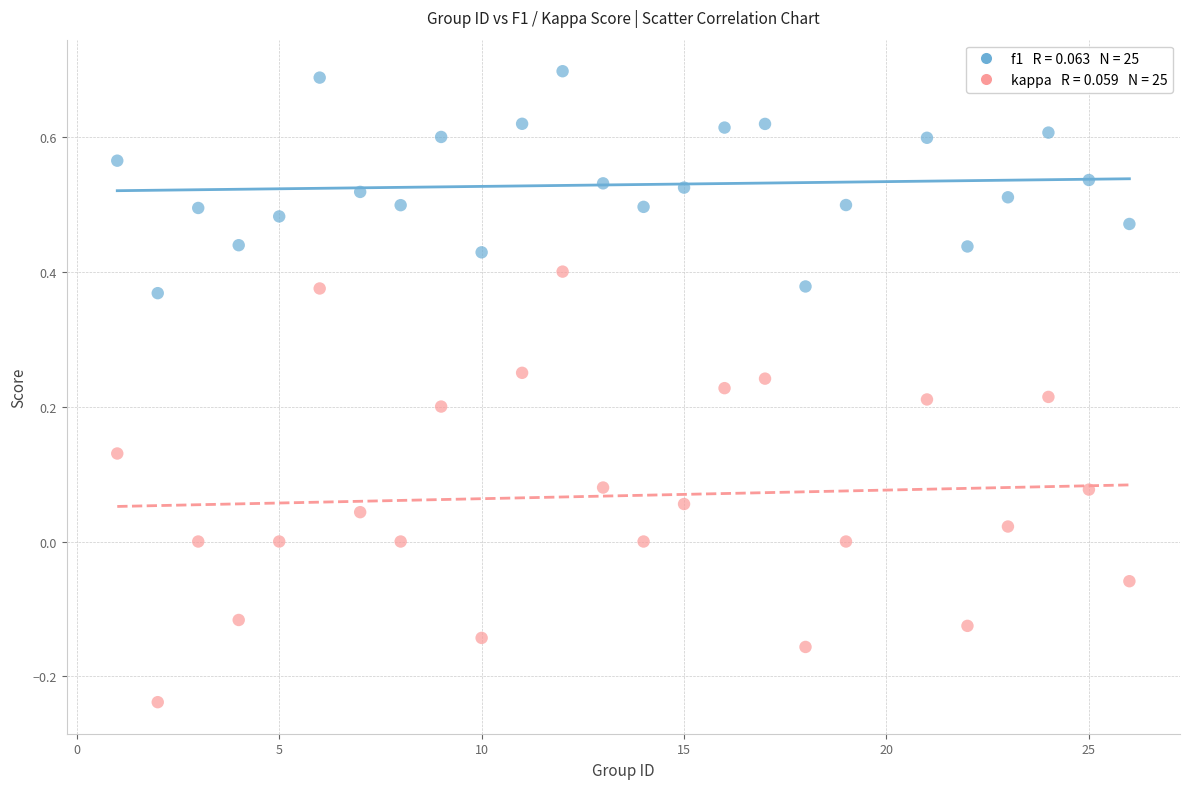

Across all data points, what is the range of X values (max minus min)?

25.0